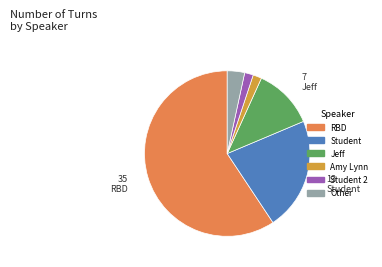

Is there any slice that represents more than half of the pie?

Yes